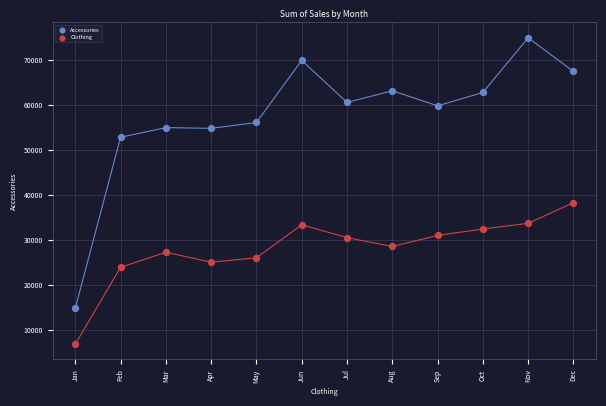

Which series has the widest spread of Y values?

Accessories